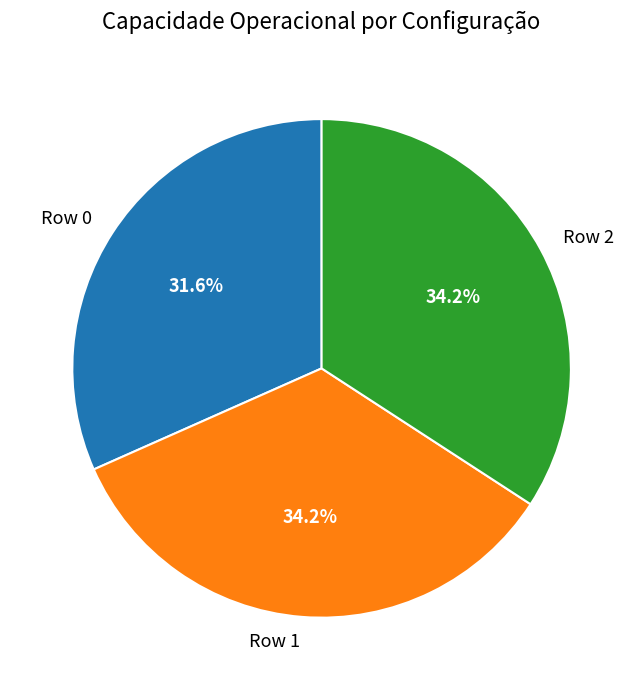

To the nearest percent, what is the average slice percentage?

33%